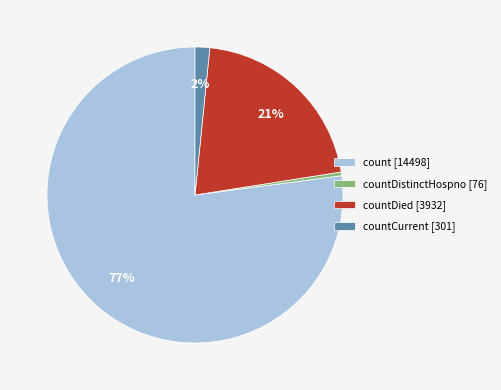

Combined, do countDistinctHospno [76] and countCurrent [301] account for over 50%?

No